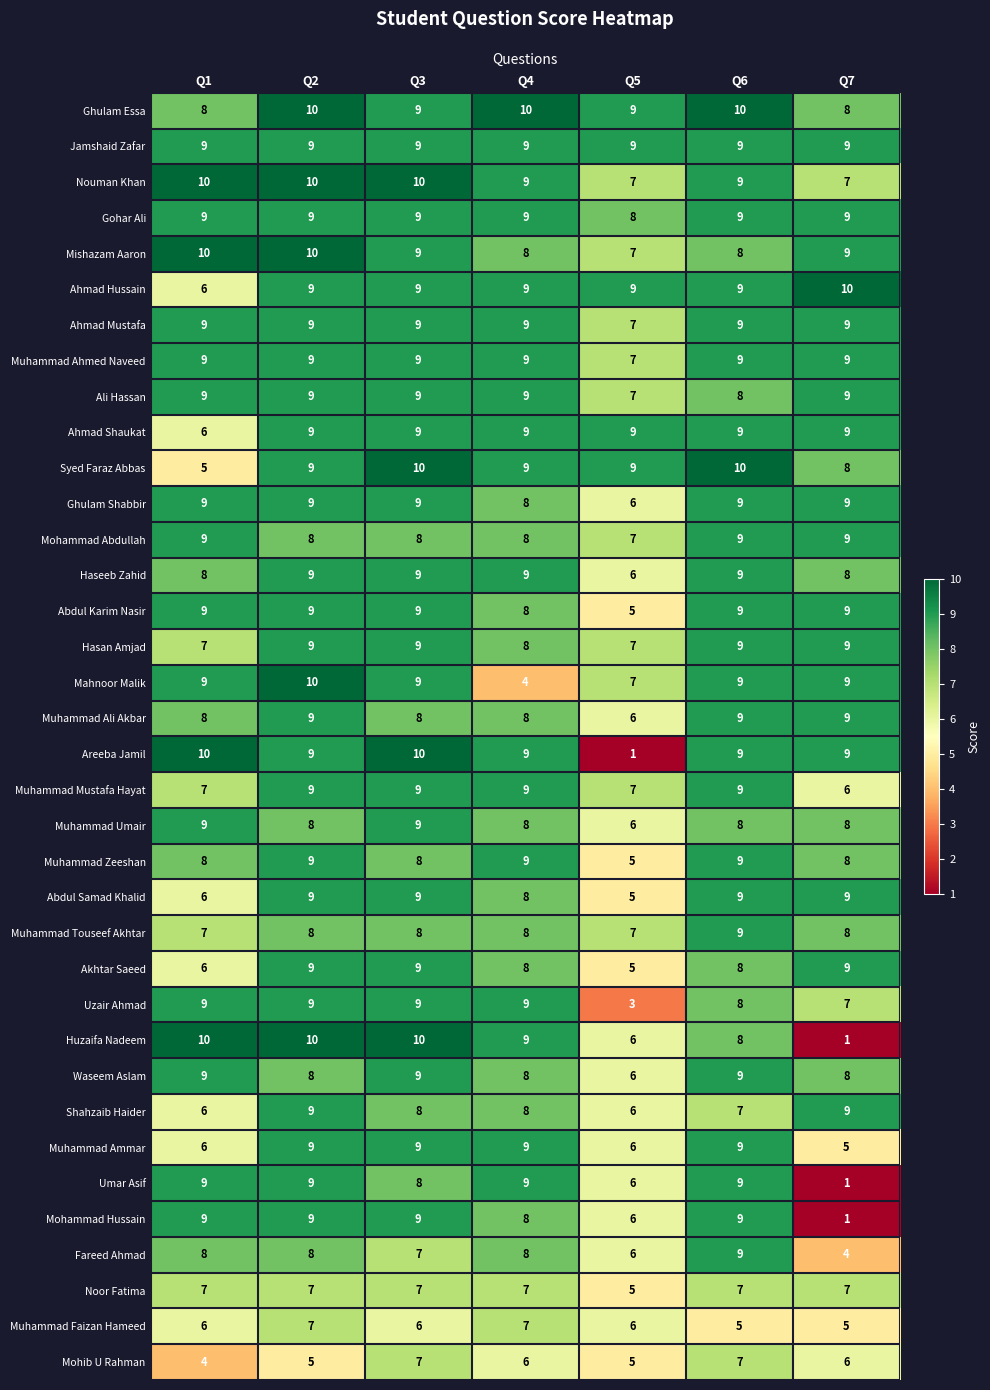

True or false: Abdul Karim Nasir has a value of 9 at Q2.

True